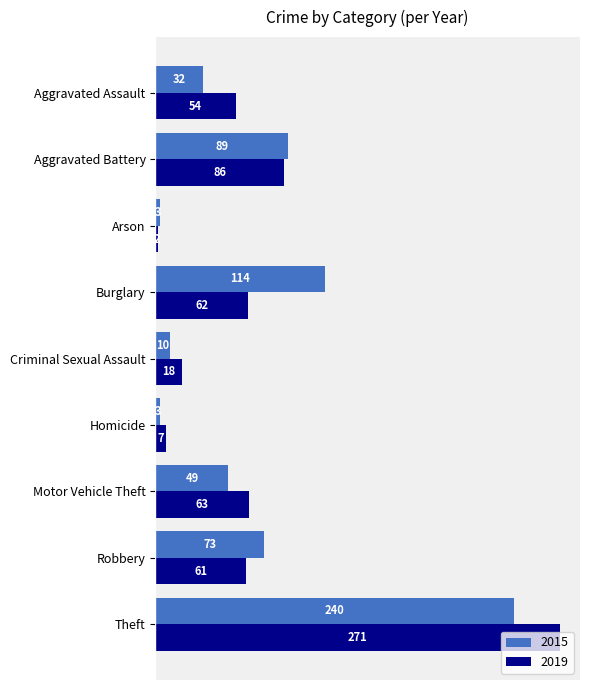

What is the highest value of the 2019 series?

271